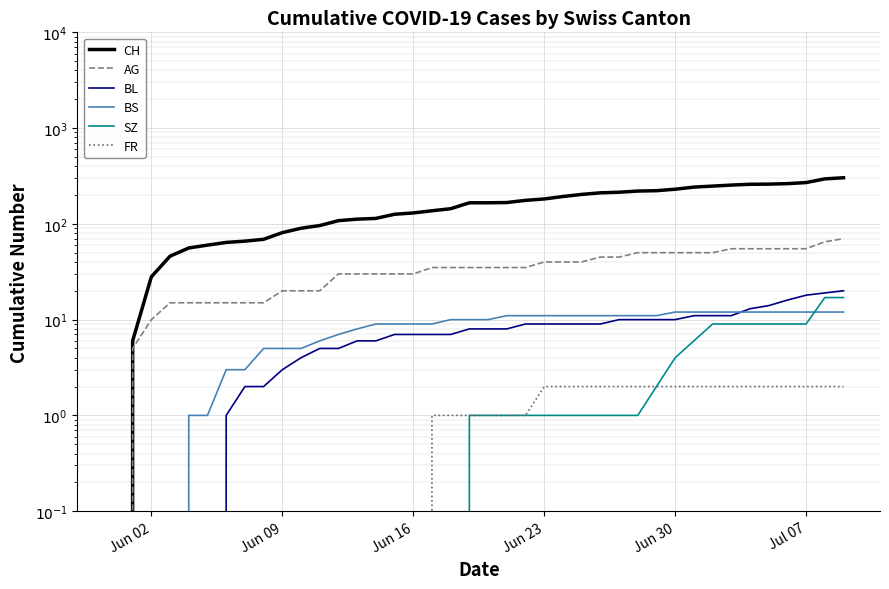

Reading left to right, transcribe all the data shown in this chart.

CH: 0	6	28	46	56	60	64	66	69	81	90	96	108	112	114	126	130	137	144	166	166	167	176	182	193	203	211	214	220	222	230	242	248	254	259	260	263	270	295	303
AG: 0	5	10	15	15	15	15	15	15	20	20	20	30	30	30	30	30	35	35	35	35	35	35	40	40	40	45	45	50	50	50	50	50	55	55	55	55	55	65	70
BL: 0	0	0	0	0	0	1	2	2	3	4	5	5	6	6	7	7	7	7	8	8	8	9	9	9	9	9	10	10	10	10	11	11	11	13	14	16	18	19	20
BS: 0	0	0	0	1	1	3	3	5	5	5	6	7	8	9	9	9	9	10	10	10	11	11	11	11	11	11	11	11	11	12	12	12	12	12	12	12	12	12	12
SZ: 0	0	0	0	0	0	0	0	0	0	0	0	0	0	0	0	0	0	0	1	1	1	1	1	1	1	1	1	1	2	4	6	9	9	9	9	9	9	17	17
FR: 0	0	0	0	0	0	0	0	0	0	0	0	0	0	0	0	0	1	1	1	1	1	1	2	2	2	2	2	2	2	2	2	2	2	2	2	2	2	2	2